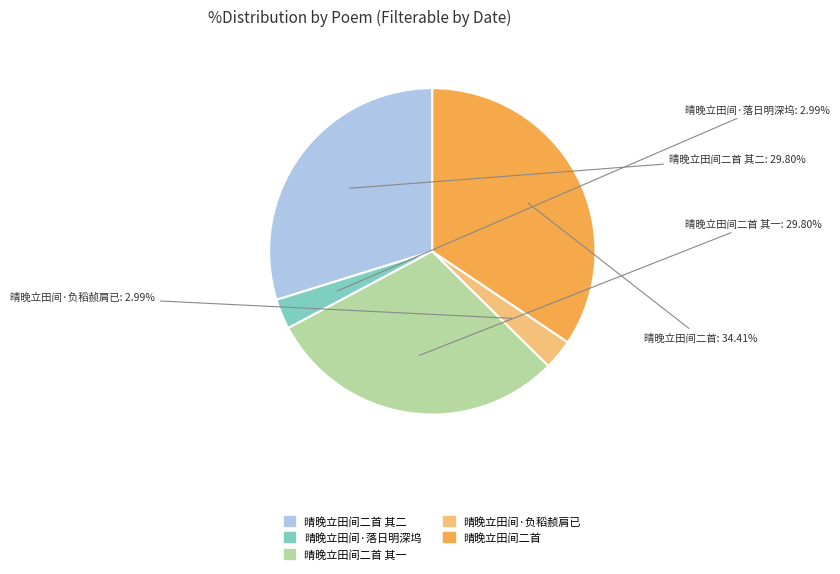

Is there a majority slice in this chart?

No